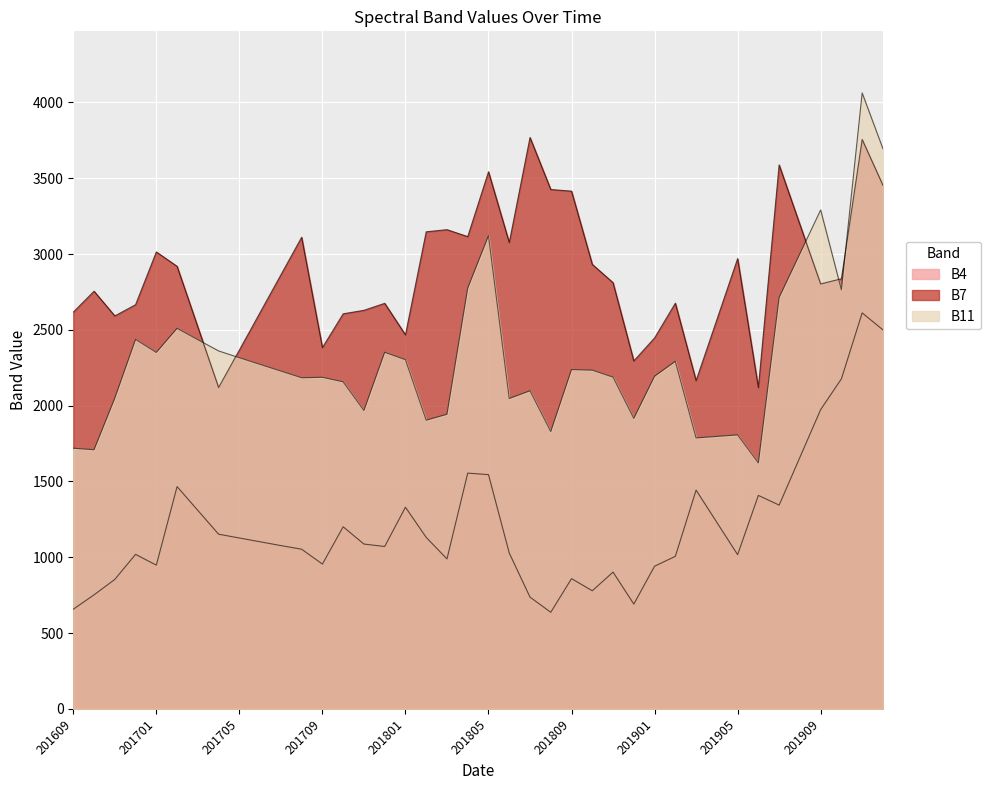

True or false: B7 and B4 intersect in this chart.

False